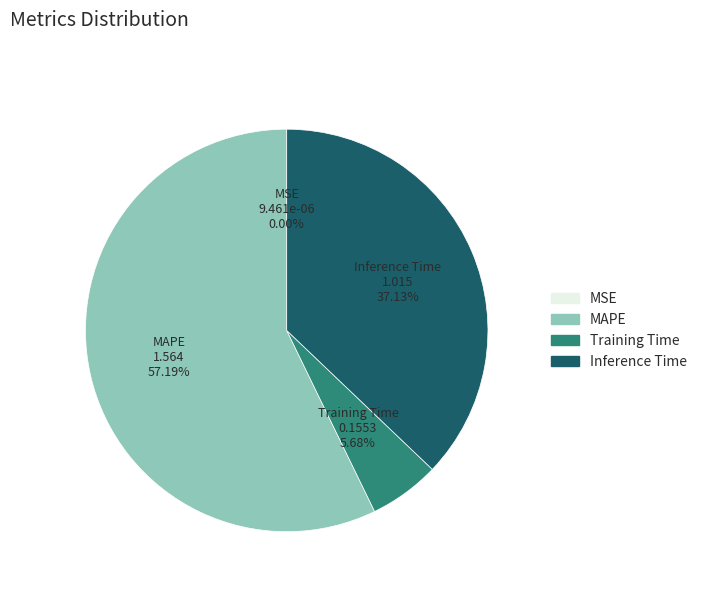

Approximately how many times larger is the value at MAPE compared to Inference Time?

1.5